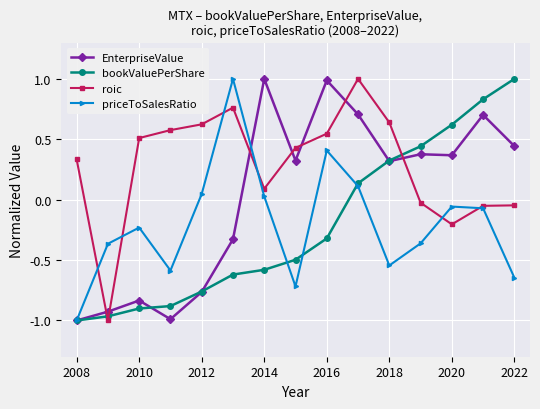

How many data points does each series have?

15